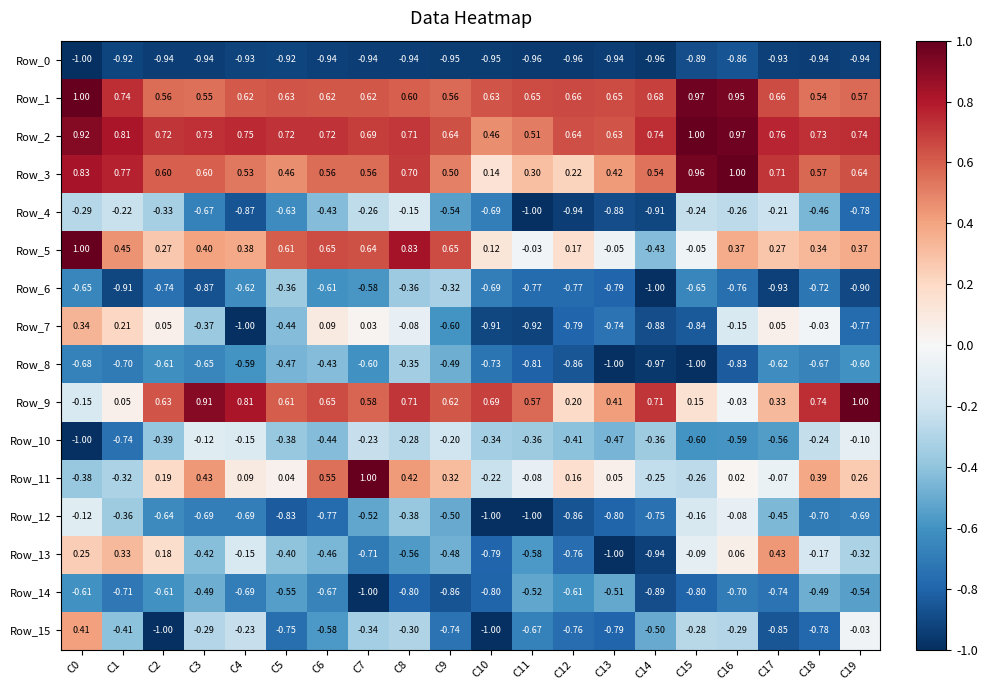

How many values in the Row_11 series are below 0?

7